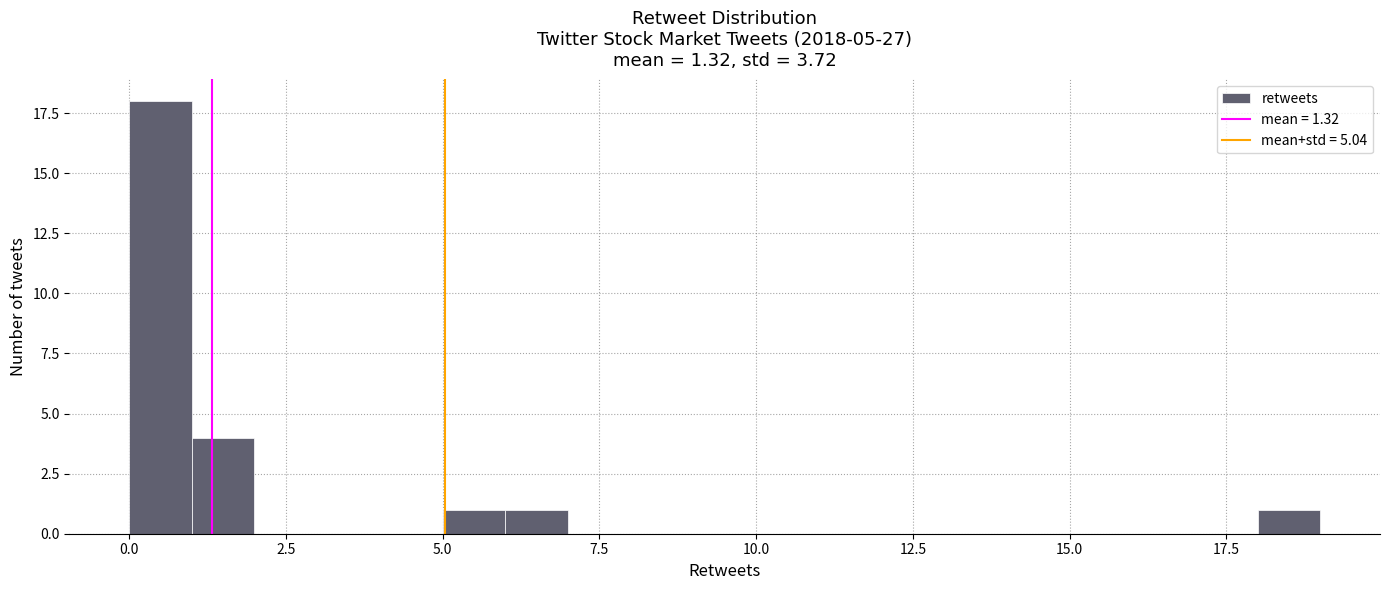

Read against the x-axis, roughly where is the centre of the tallest bar?

0.5